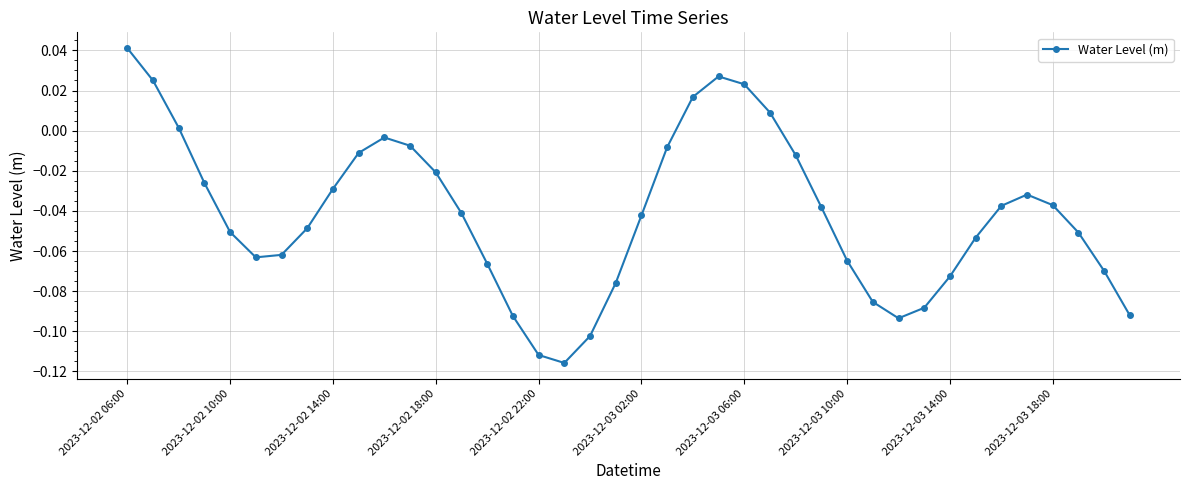

How many points are higher than both their immediate neighbors (excluding endpoints)?

3